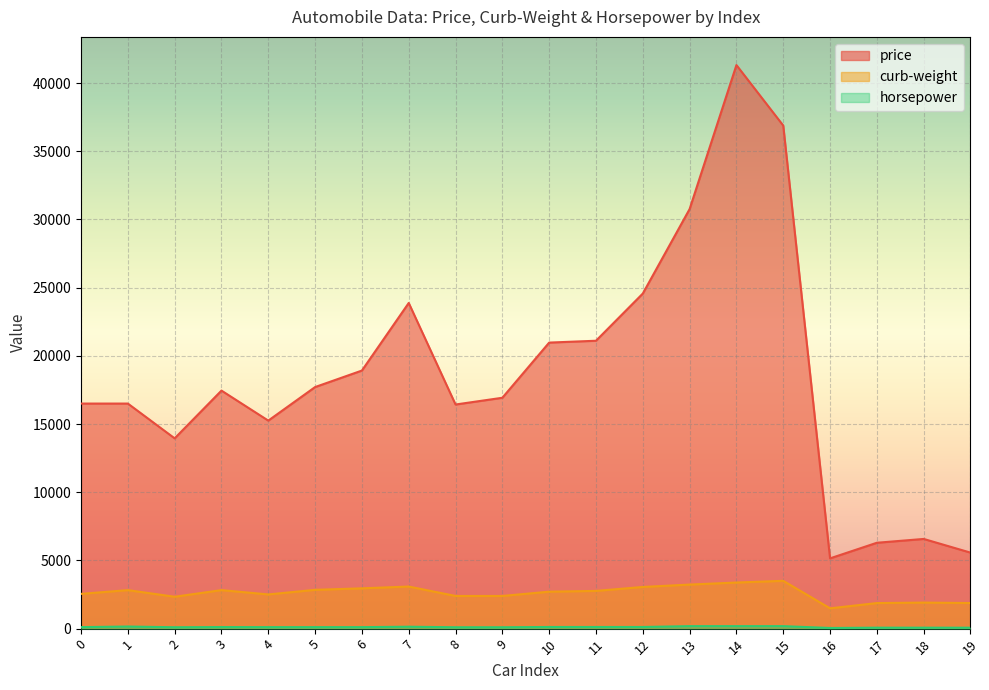

How many lines are shown in the chart?

3